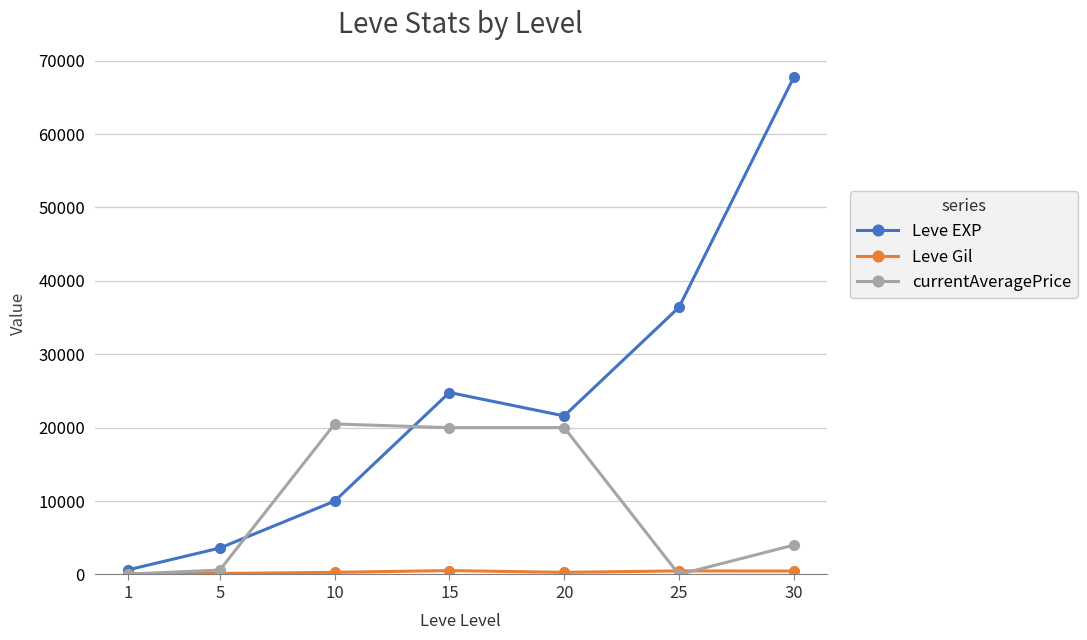

Is it true that Leve EXP equals 630.0 at 1?

True